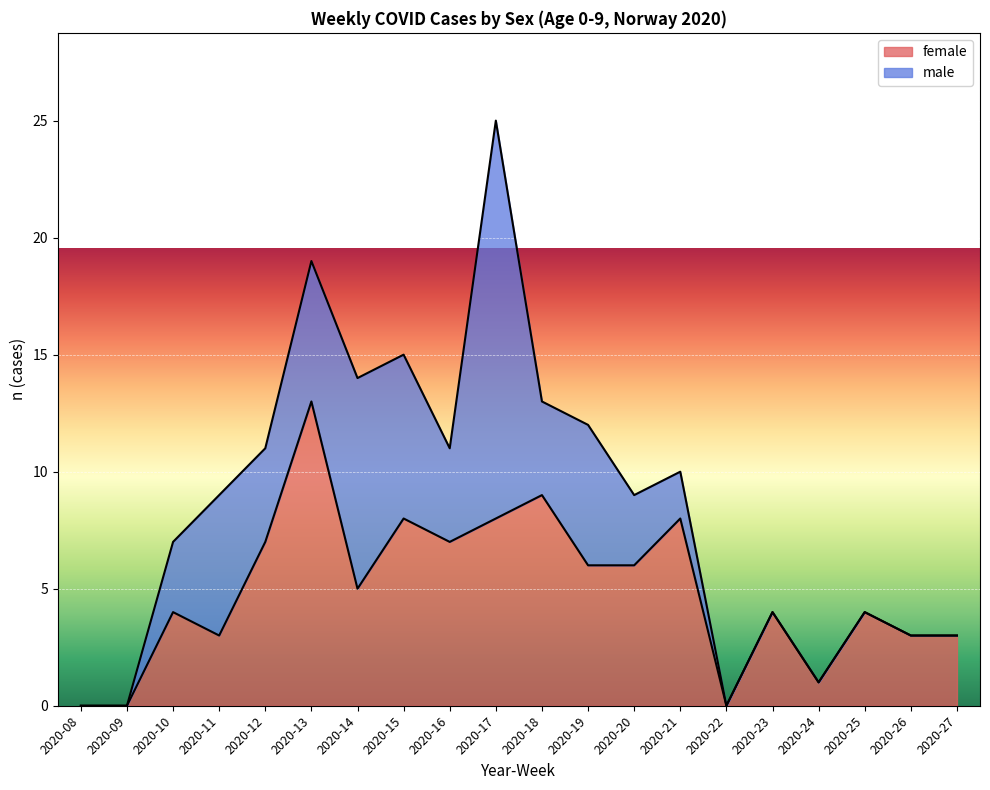

Reading right to left, what are all the values shown in this chart?

2020-27=3	2020-26=3	2020-25=4	2020-24=1	2020-23=4	2020-22=0	2020-21=8	2020-20=6	2020-19=6	2020-18=9	2020-17=8	2020-16=7	2020-15=8	2020-14=5	2020-13=13	2020-12=7	2020-11=3	2020-10=4	2020-09=0	2020-08=0